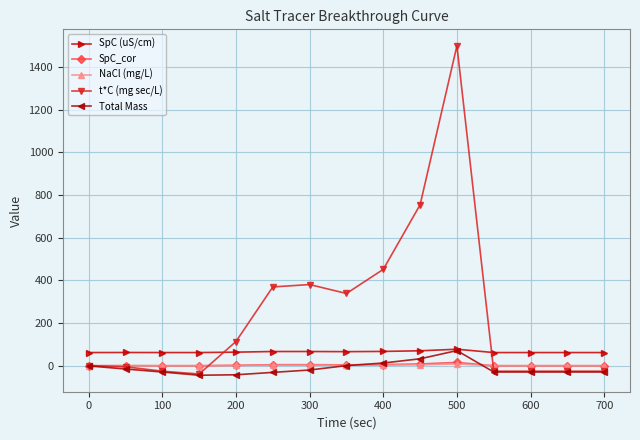

How many lines are shown in the chart?

5